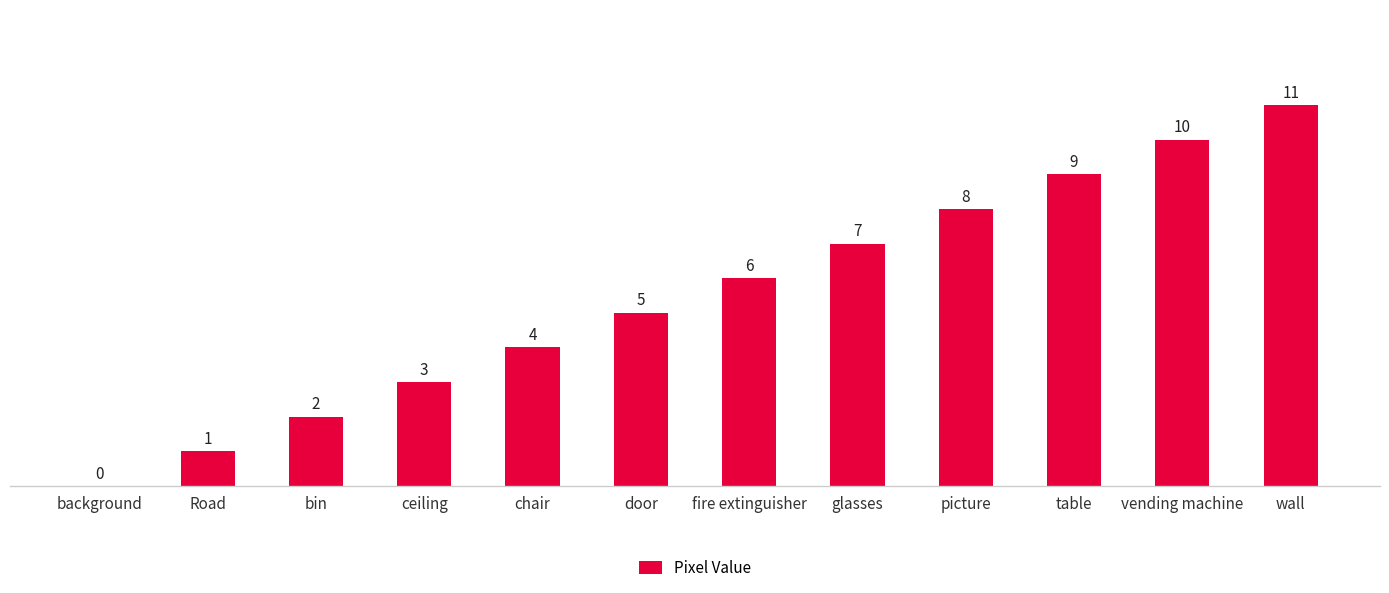

What is the difference between the values at chair and picture?

4